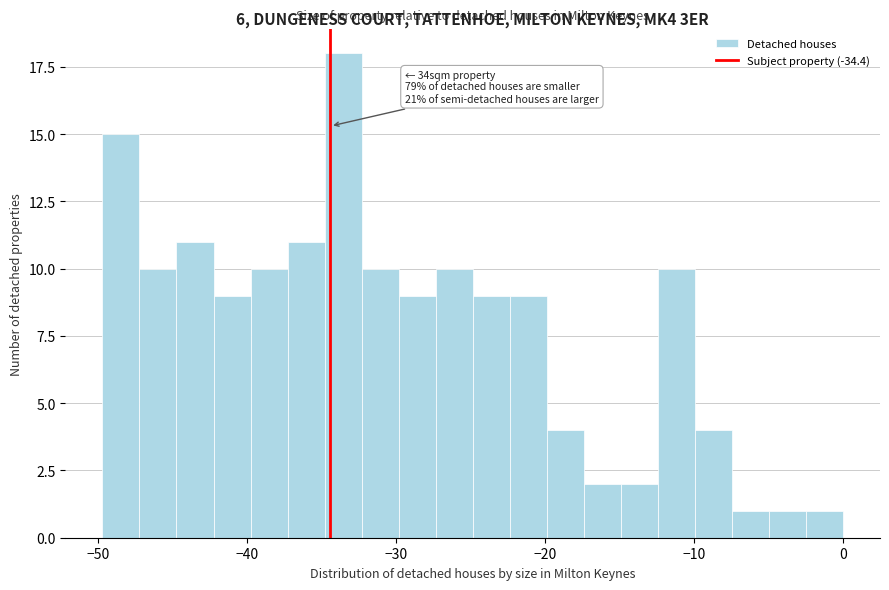

Read against the x-axis, roughly where is the centre of the tallest bar?

-34